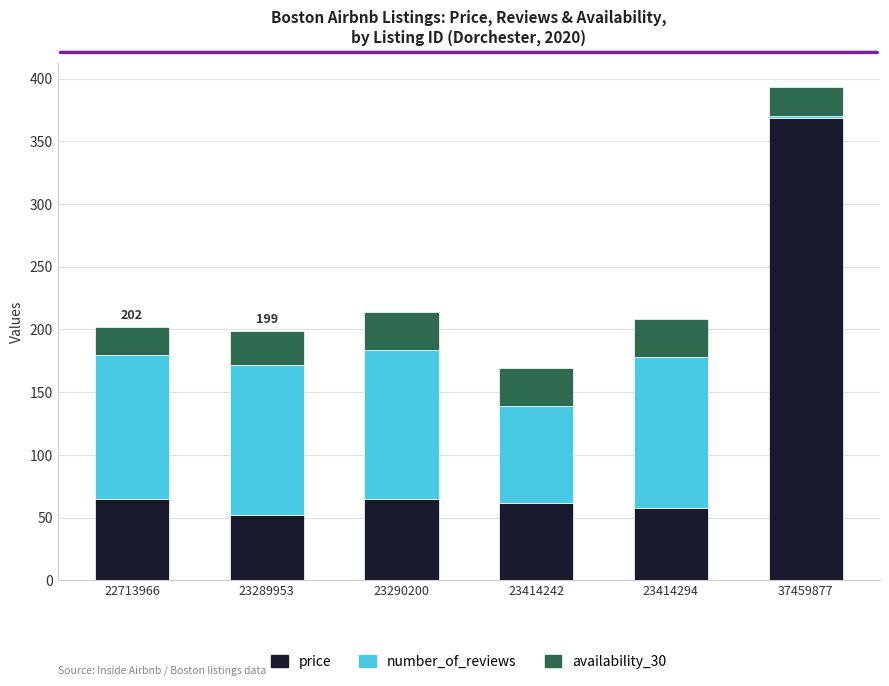

At which category is the sum across all series the highest?

37459877